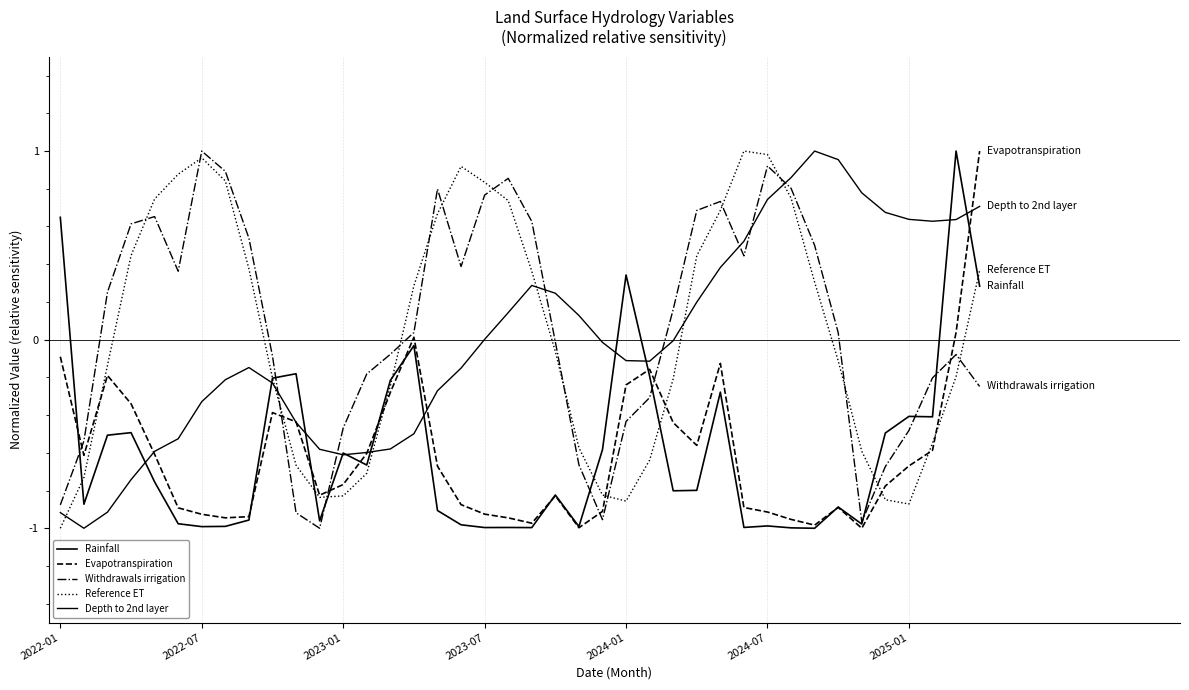

What is the value of the Evapotranspiration point at the 7th from the left?

-0.9